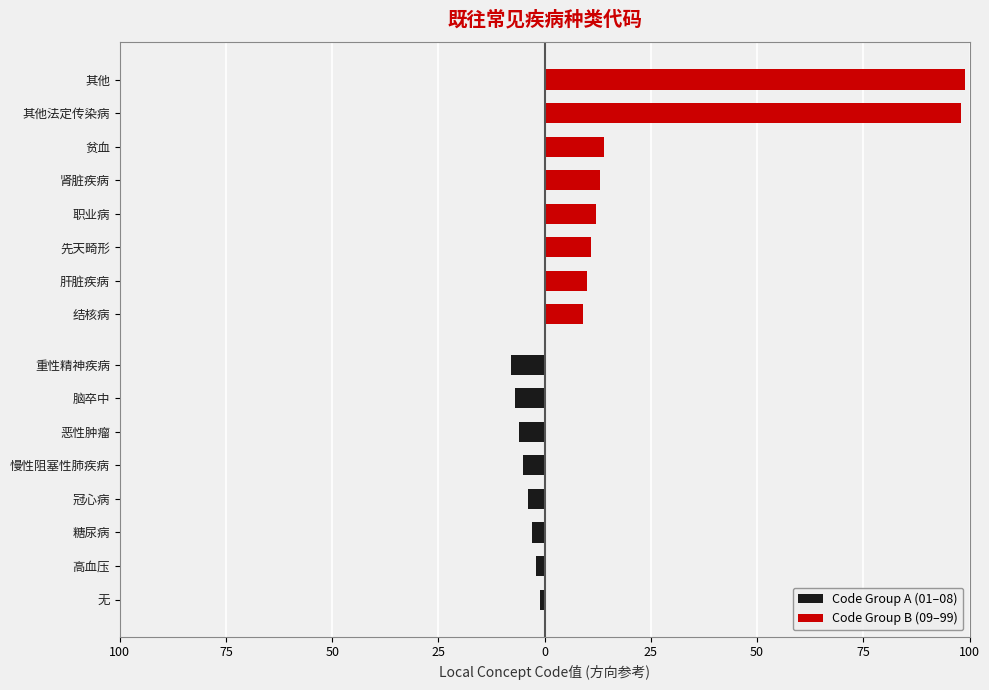

Rank the series by their maximum value, from highest to lowest.

Code Group B (09–99), Code Group A (01–08)